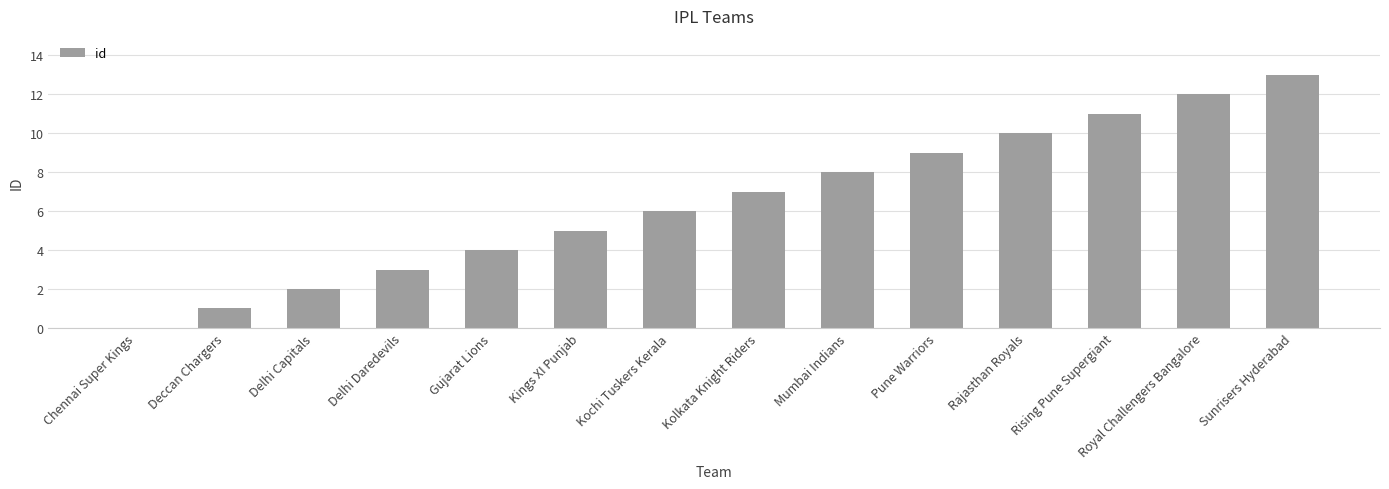

Which has a higher value, Sunrisers Hyderabad or Deccan Chargers?

Sunrisers Hyderabad